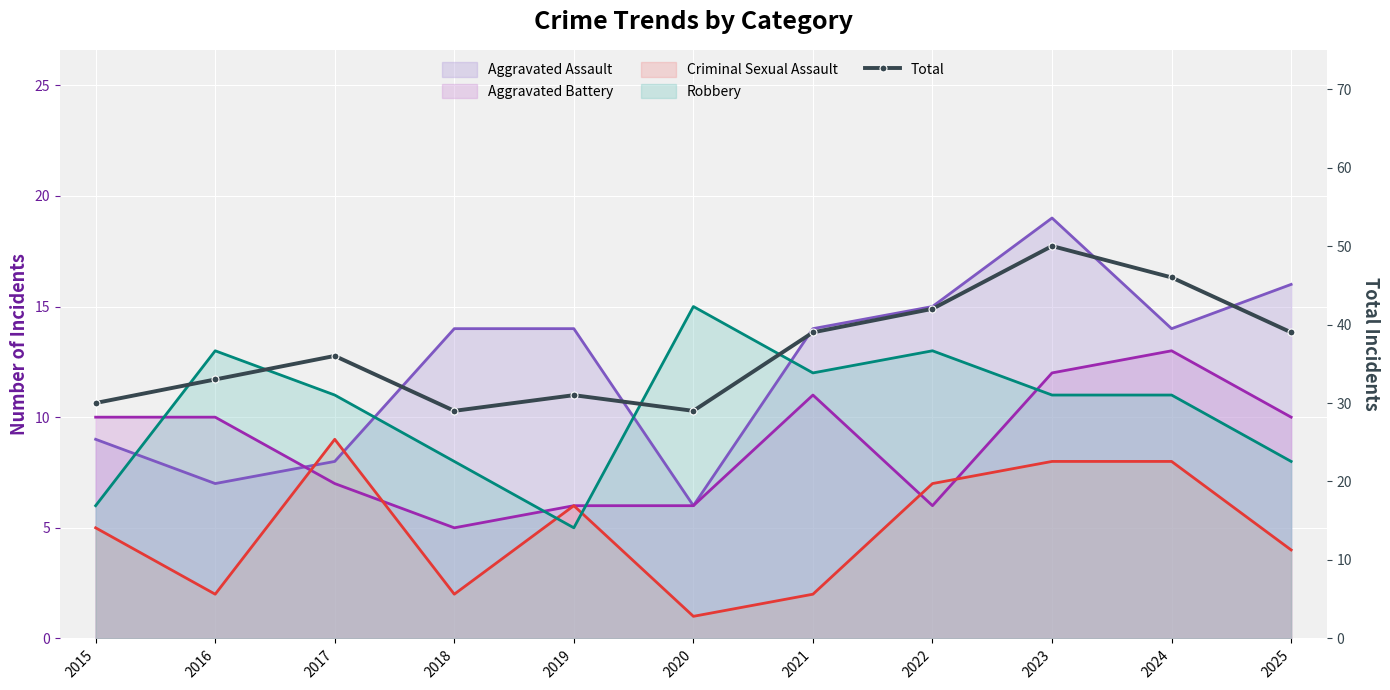

What is the sum of all values?

404